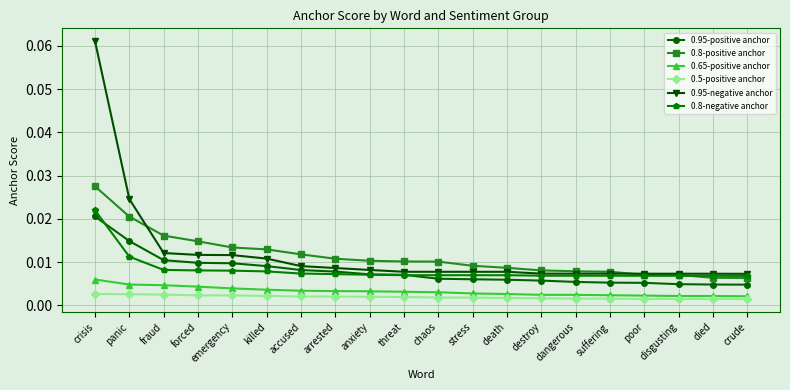

At which category is the sum across all series the highest?

crisis